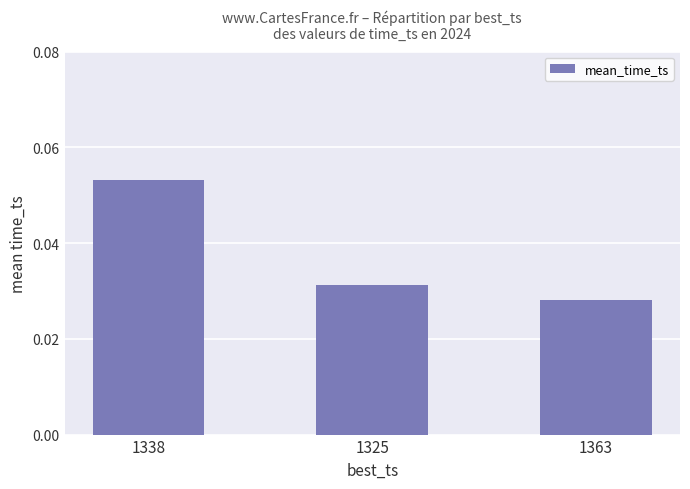

True or false: the data shows 0.0 at 1338.

False